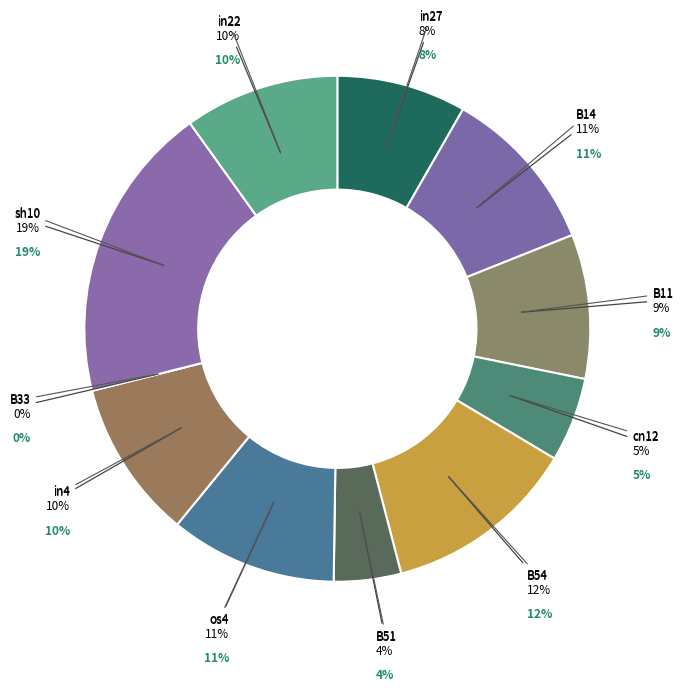

Which has a higher value, B14 or cn12?

B14